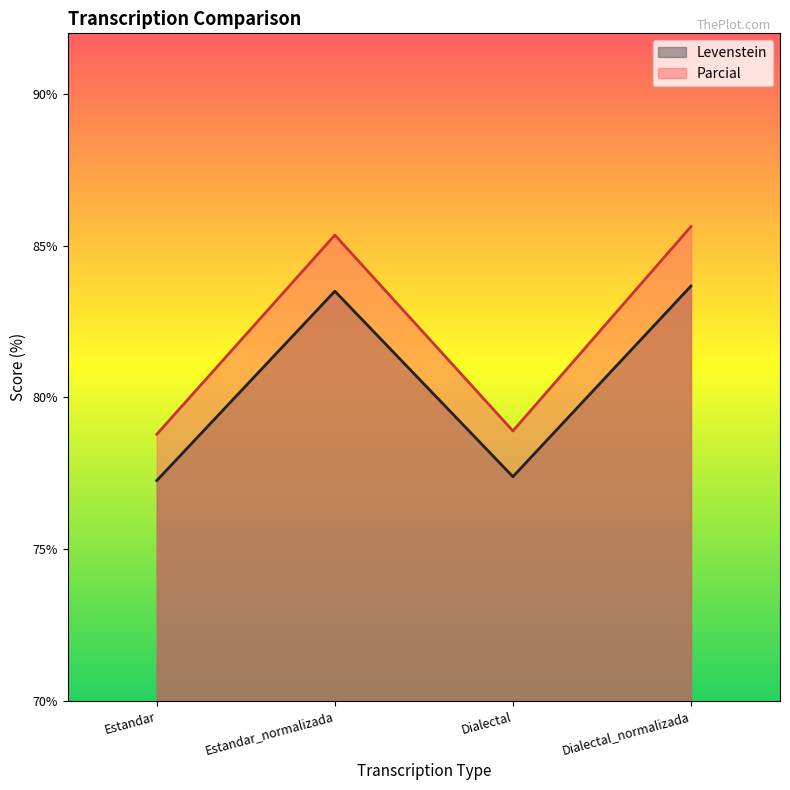

True or false: Levenstein has a value of 83.5 at Estandar_normalizada.

True